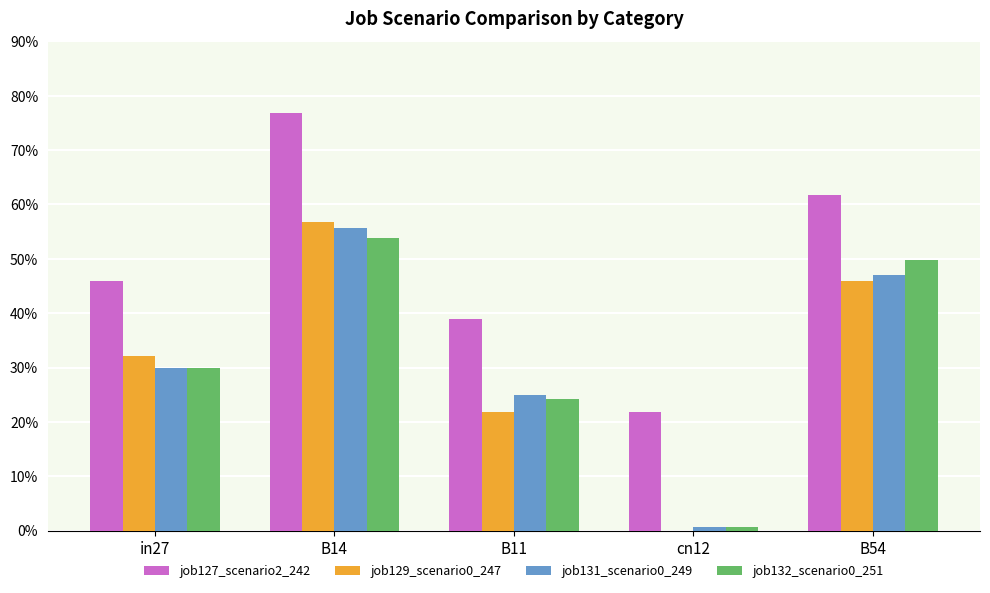

What is the spread (max minus min) of values at B14?

0.2